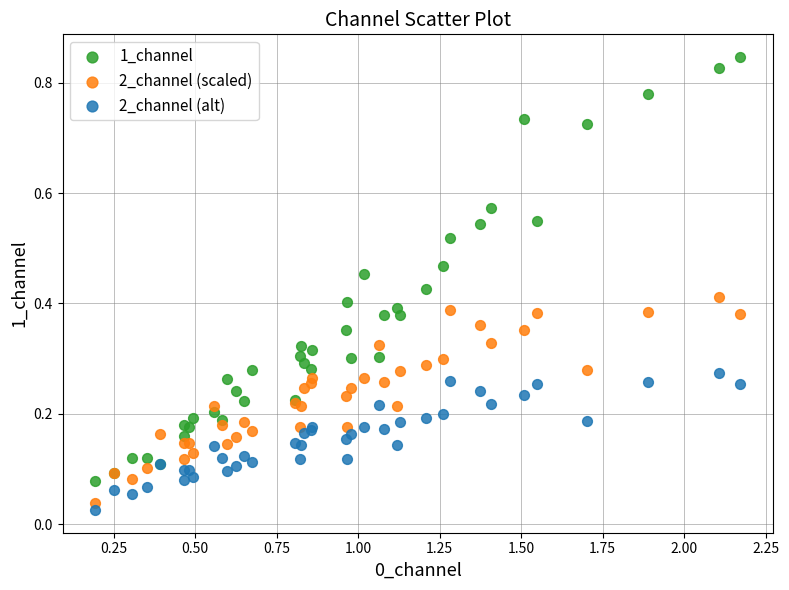

Which series reaches the minimum Y coordinate?

2_channel (alt)